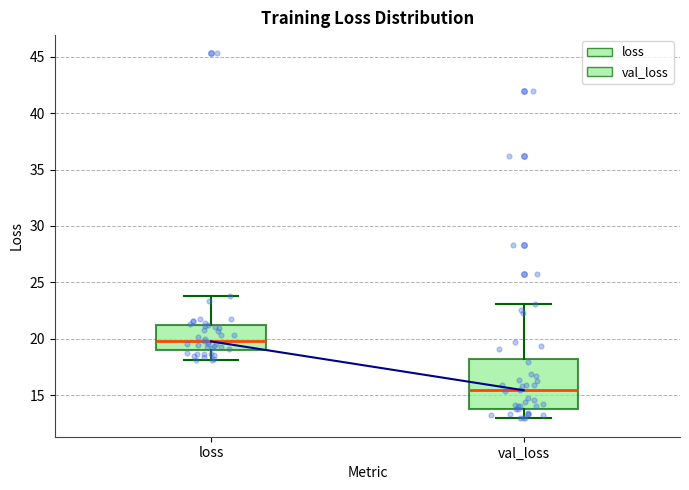

Reading left to right, transcribe this box plot: for each box, give where its median line is, the range the box spans, and where its two whiskers end, as read against the y-axis. The values are not printed on the chart, so give them approximately, as read against the axis.

loss: median 20.0, box 19.0 to 21.0, whiskers 18.0 to 24.0
val_loss: median 15.5, box 14.0 to 18.0, whiskers 13.0 to 23.0